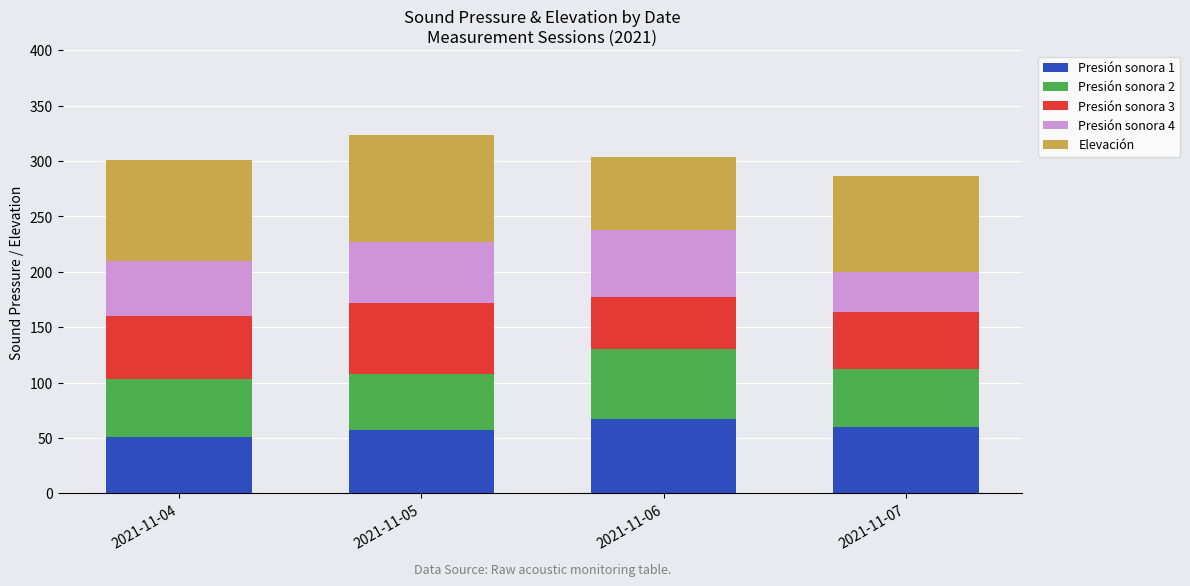

What is the total value across all series at 2021-11-05?

323.3